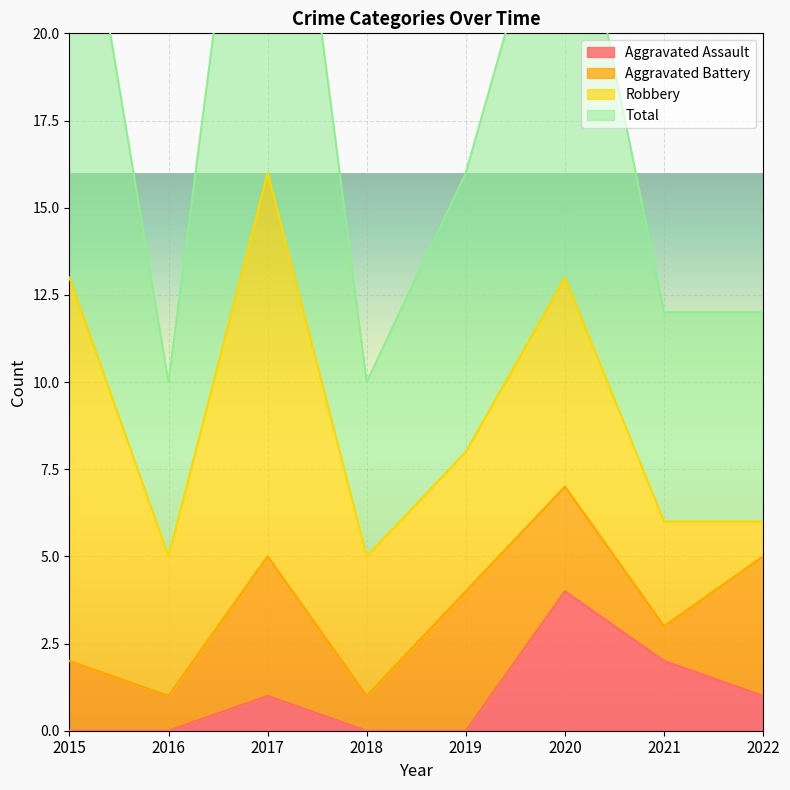

How many data points does each series have?

8